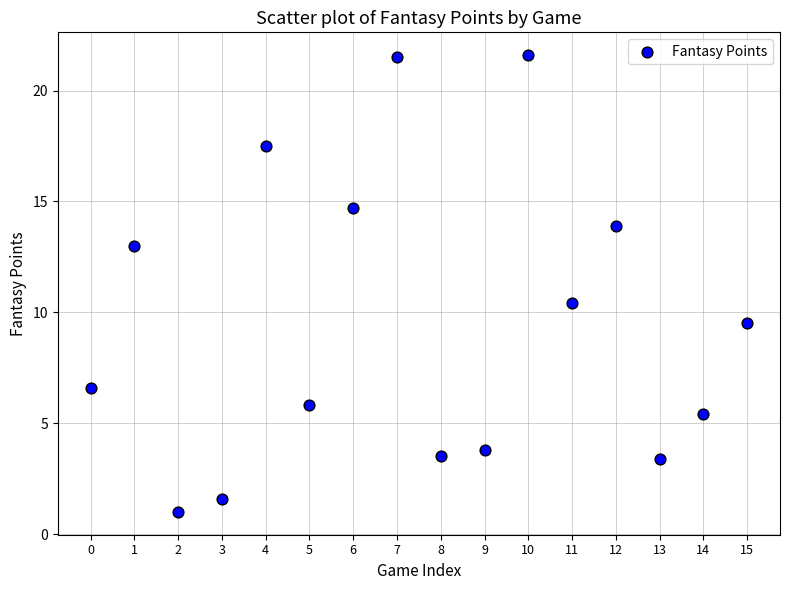

What Y value in the scatter plot is closest to 11?

10.4